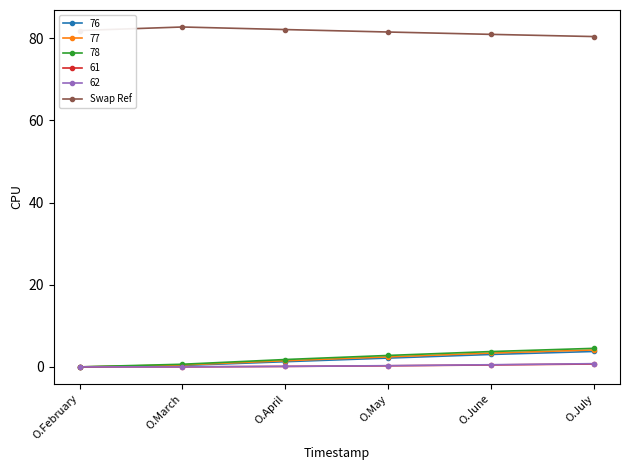

The value of Swap Ref at O.February is 30.8. True or false?

False